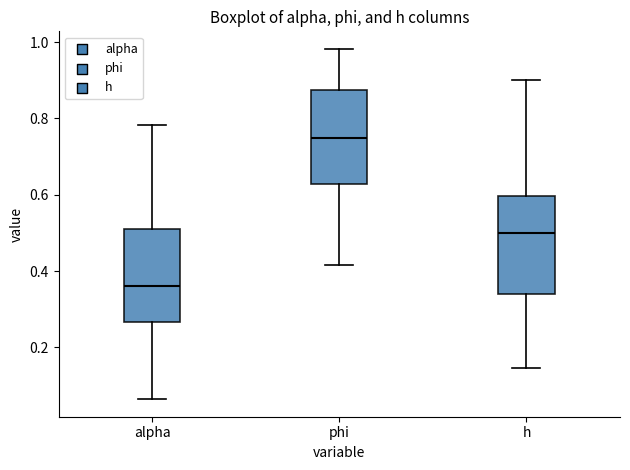

Reading left to right, transcribe this box plot: for each box, give where its median line is, the range the box spans, and where its two whiskers end, as read against the y-axis. The values are not printed on the chart, so give them approximately, as read against the axis.

alpha: median 0.36, box 0.26 to 0.52, whiskers 0.06 to 0.78
phi: median 0.74, box 0.62 to 0.88, whiskers 0.42 to 0.98
h: median 0.50, box 0.34 to 0.60, whiskers 0.14 to 0.90